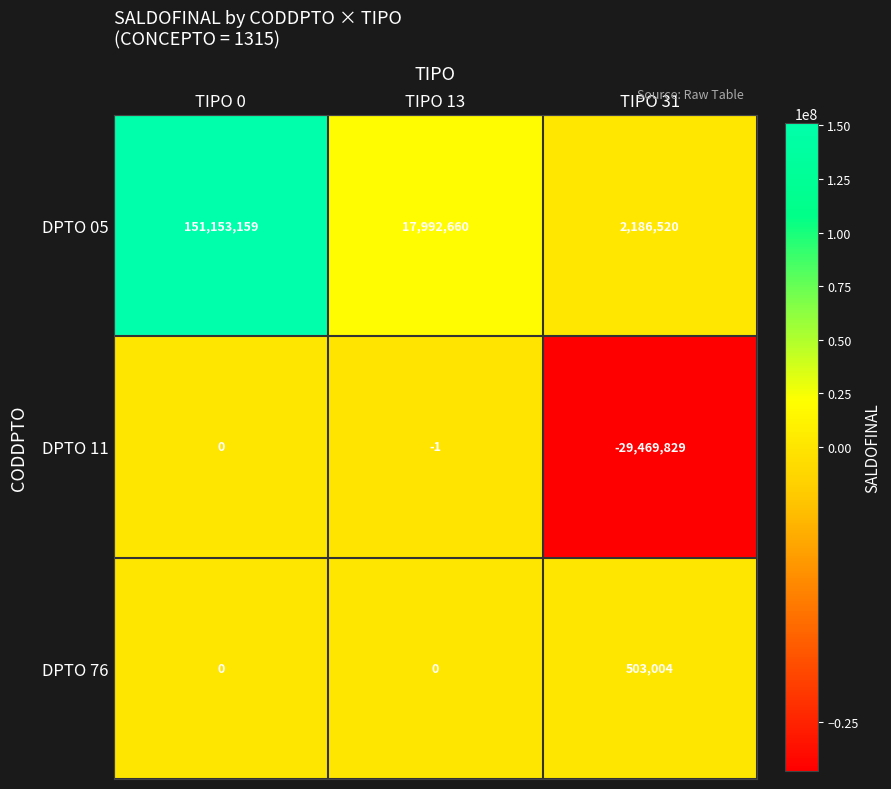

What is the average value of the DPTO 05 series?

57110780